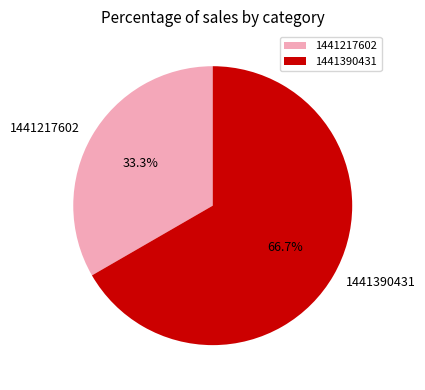

Approximately how many times larger is the value at 1441217602 compared to 1441390431?

0.5